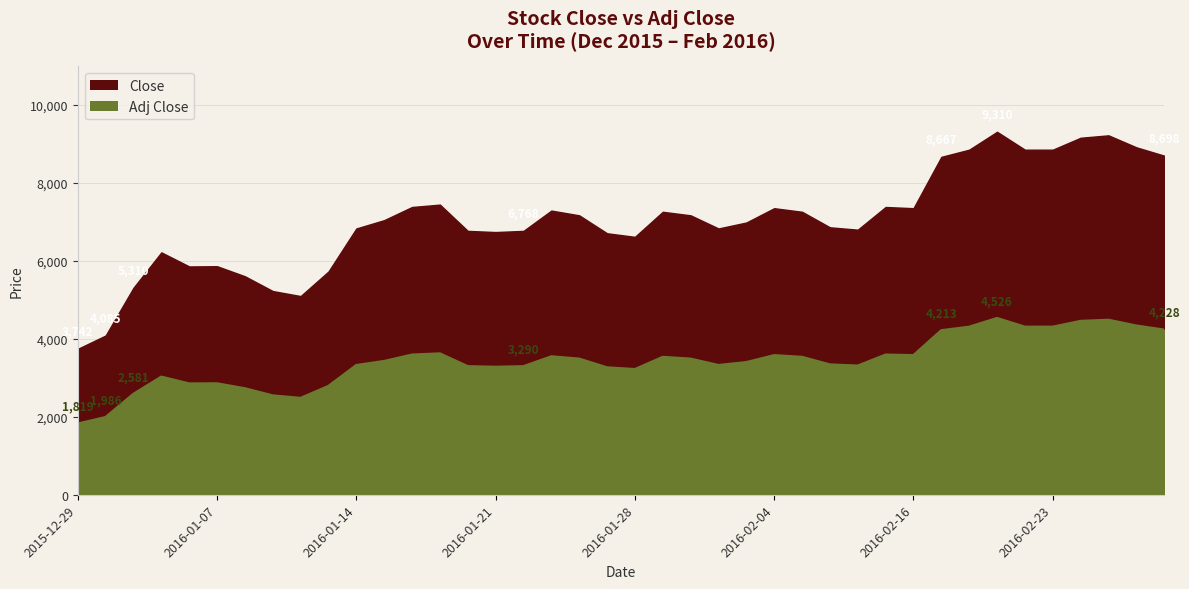

The value of Adj Close at 2016-02-26 is 2155. True or false?

False